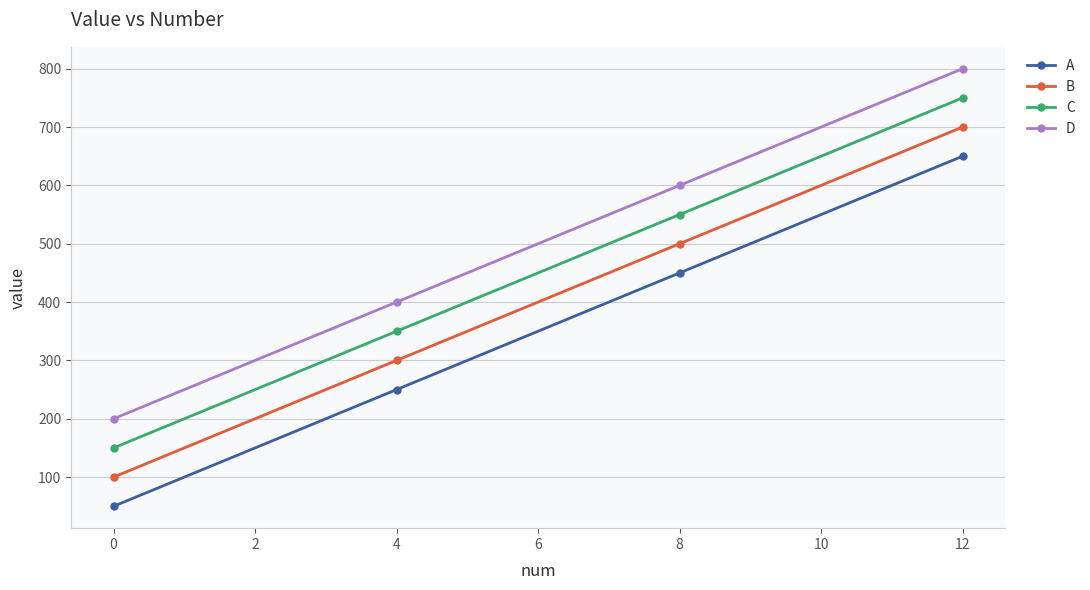

List the series in order of their peak value, lowest first.

A, B, C, D